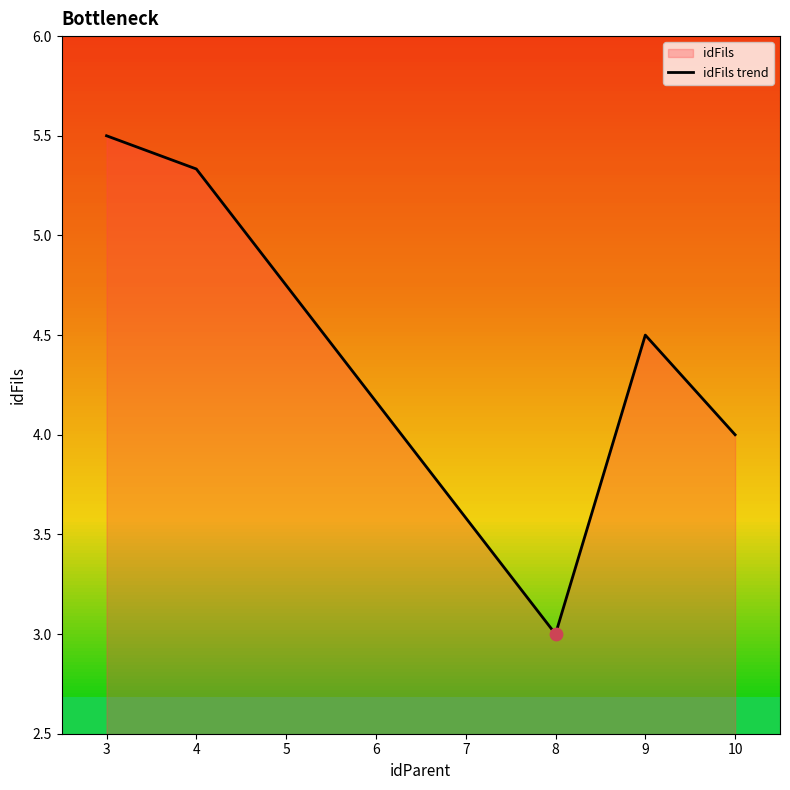

Approximately how many times larger is the value at 9 compared to 10?

1.1